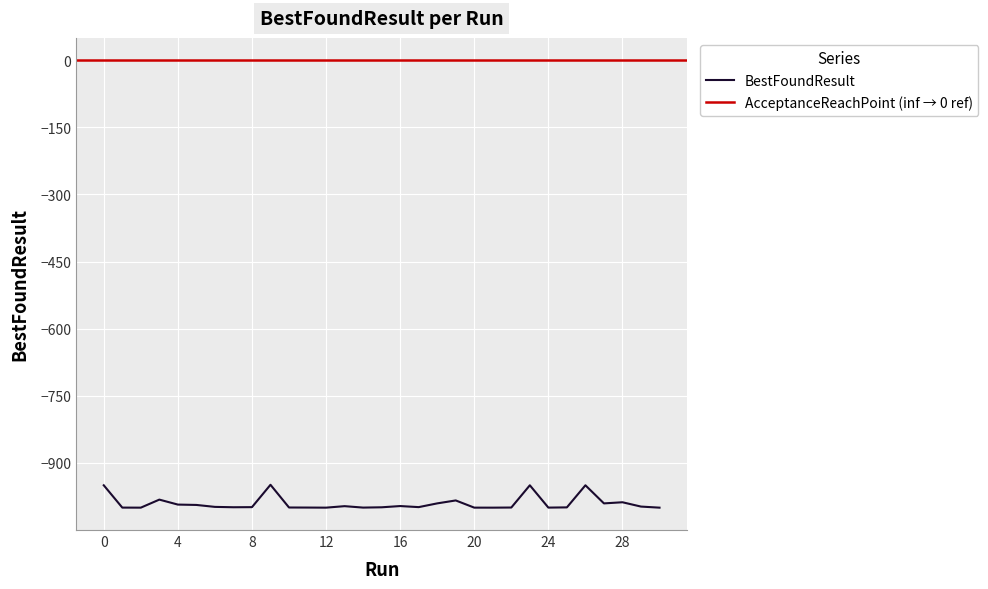

Reading left to right, transcribe all the data shown in this chart.

0=-950.0	1=-999.9	2=-1000.0	3=-982.0	4=-993.1	5=-993.9	6=-998.3	7=-999.1	8=-998.9	9=-948.9	10=-999.6	11=-999.8	12=-1000.0	13=-996.7	14=-999.9	15=-999.2	16=-996.4	17=-998.8	18=-990.4	19=-983.9	20=-1000.0	21=-1000.0	22=-999.7	23=-950.0	24=-999.9	25=-999.4	26=-950.0	27=-990.5	28=-987.9	29=-997.6	30=-1000.0